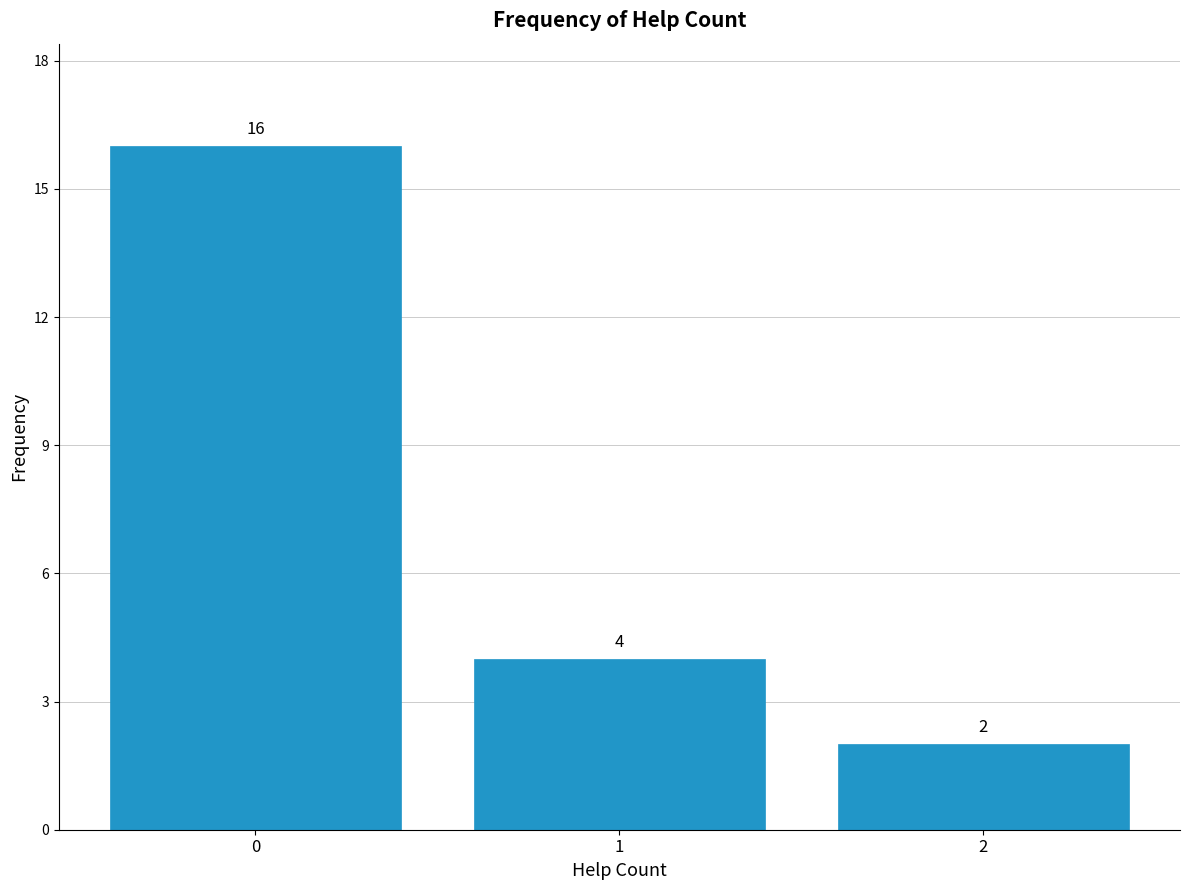

Reading left to right, list all the values displayed in this chart.

0=16	1=4	2=2